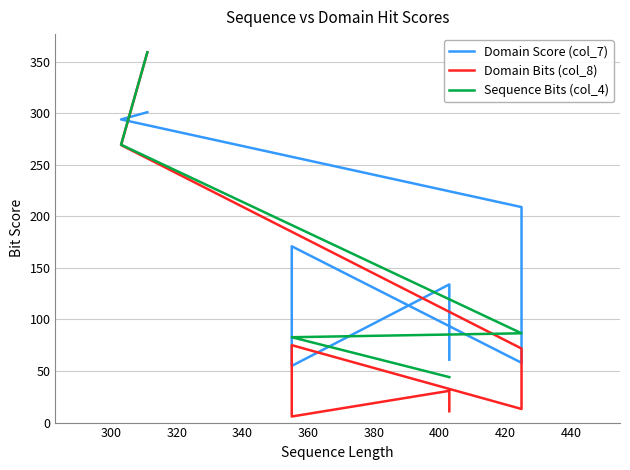

How many lines are shown in the chart?

3